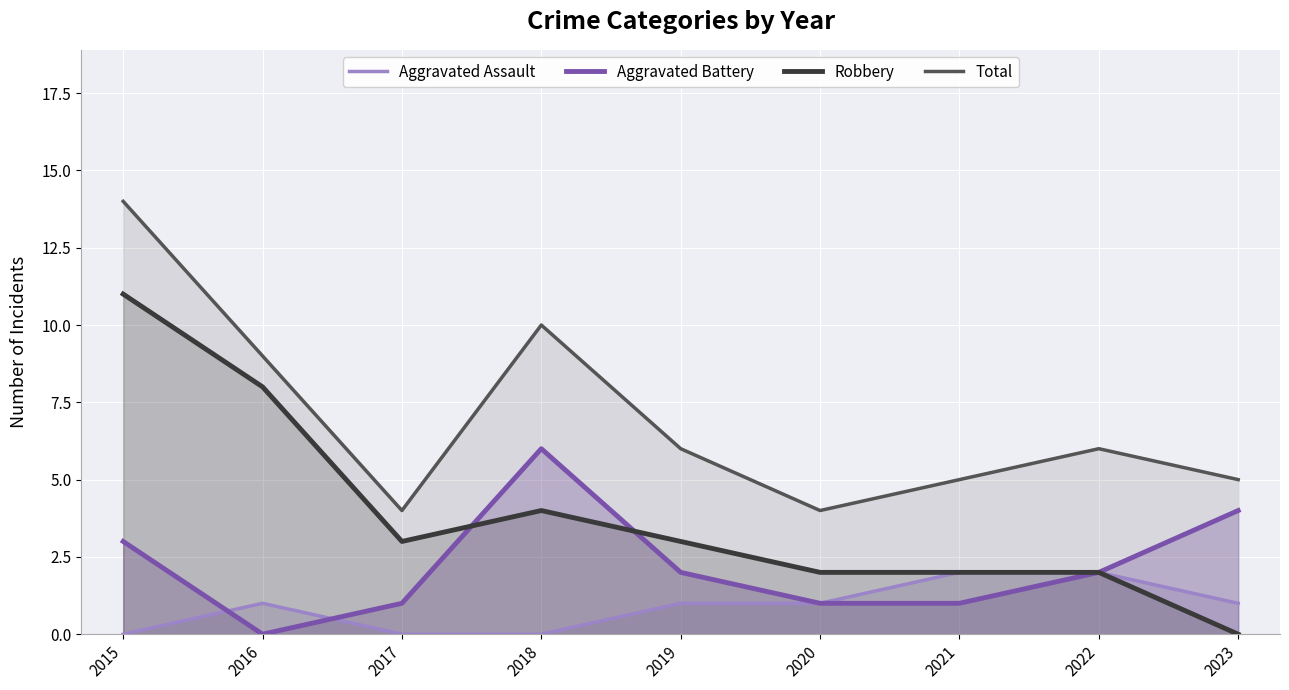

Is it true that Aggravated Battery equals 3 at 2019?

False